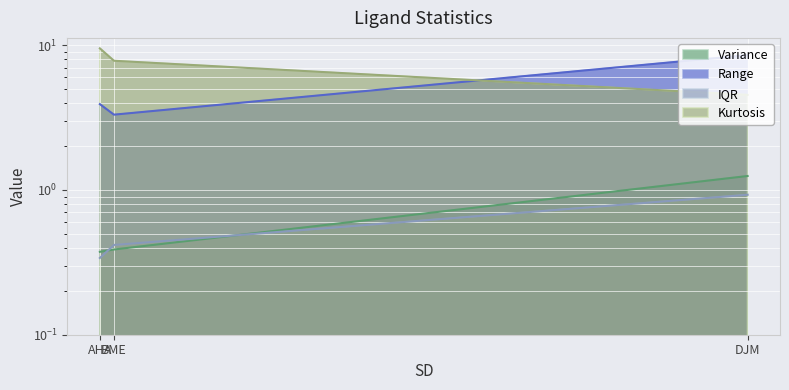

How many lines are shown in the chart?

4